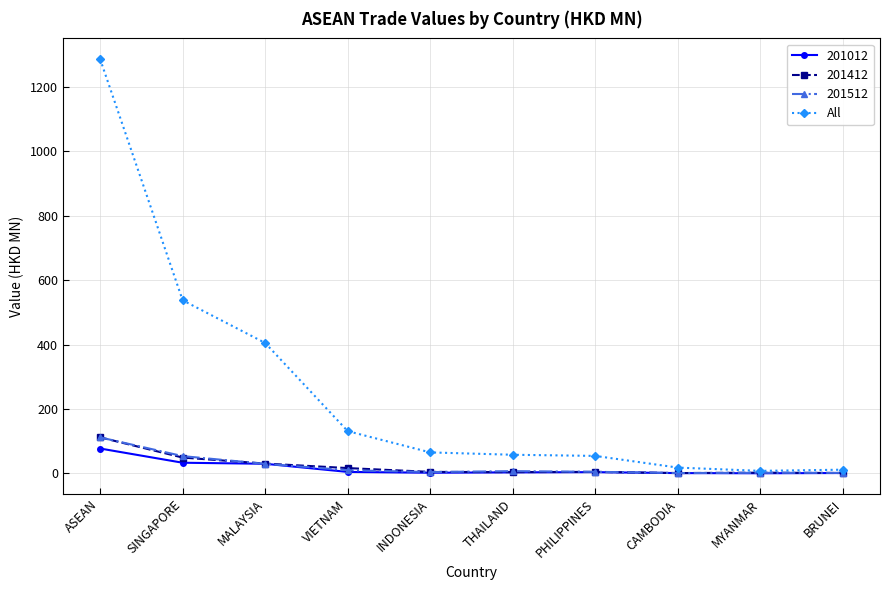

Between ASEAN and SINGAPORE, which series saw the biggest shift?

All